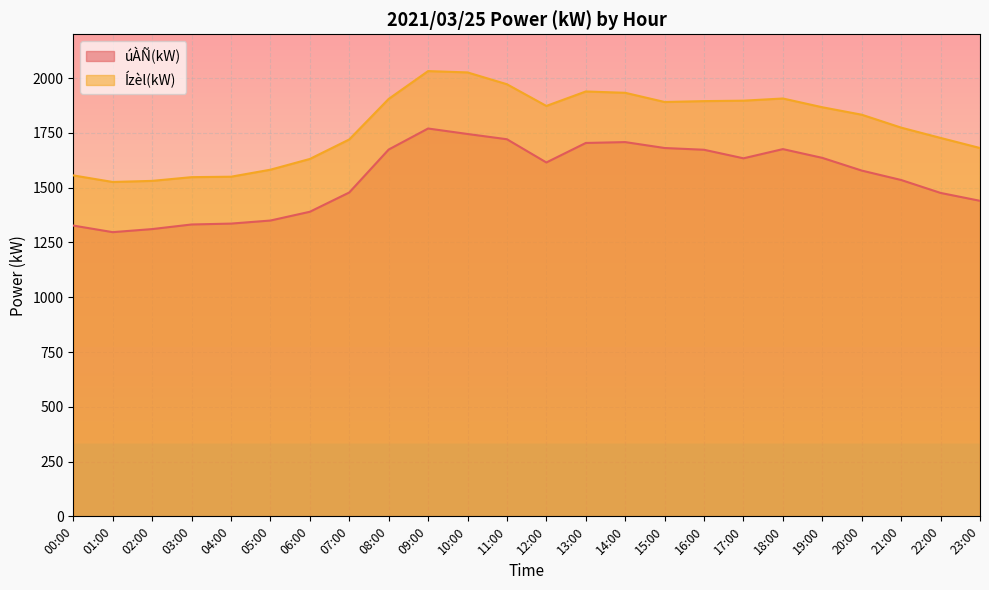

What is the minimum value for Ízèl(kW)?

1526